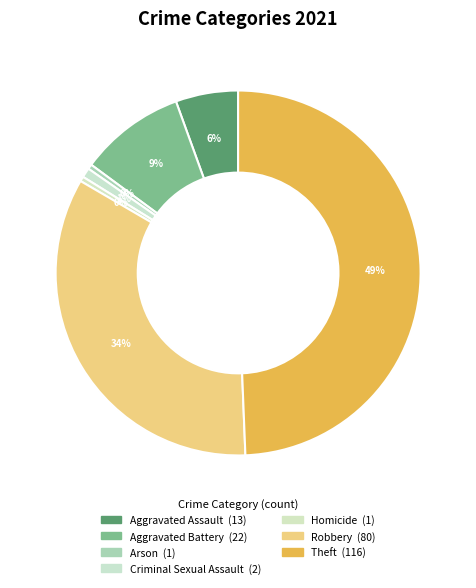

To the nearest percent, what portion does Aggravated Assault represent?

6%